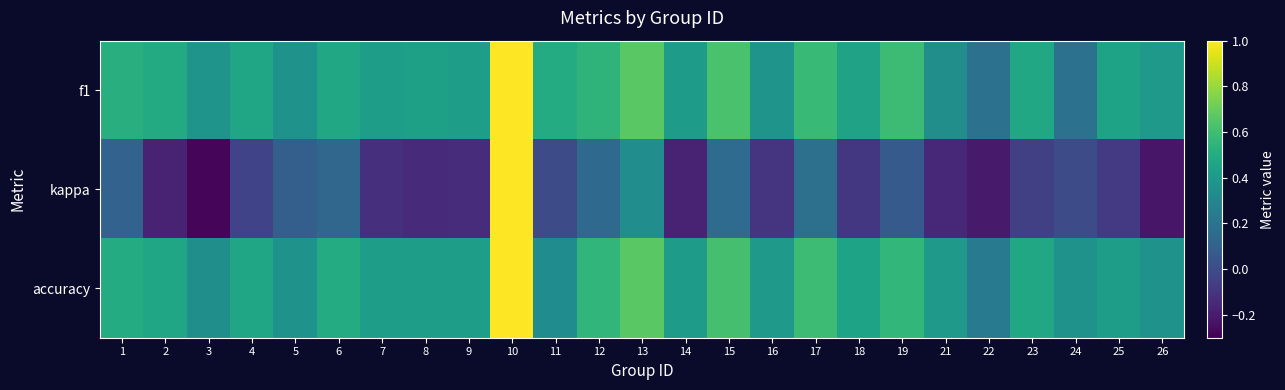

How many distinct data groups are displayed?

3